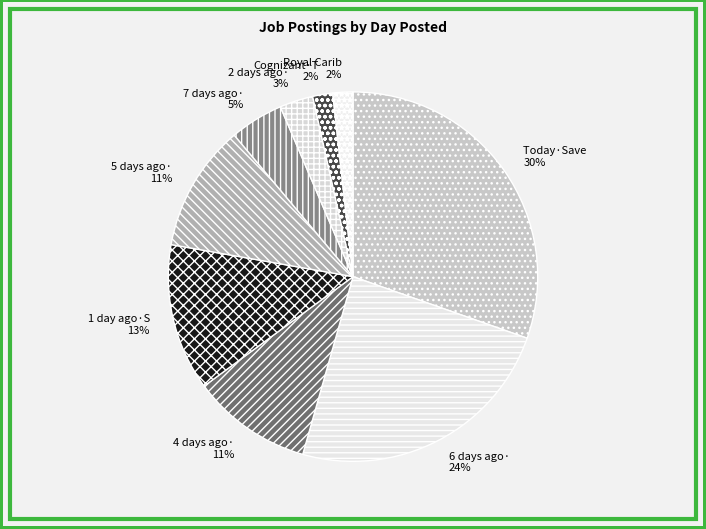

Is the sum of 5 days ago· and 6 days ago· greater than half?

No